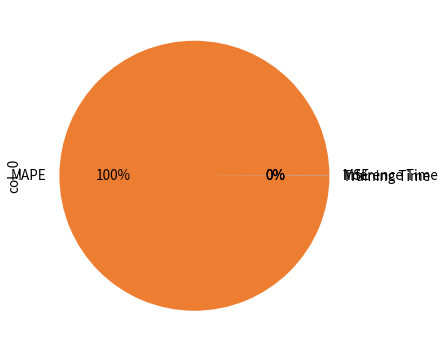

What percentage is the MAPE slice, to the nearest percent?

100%